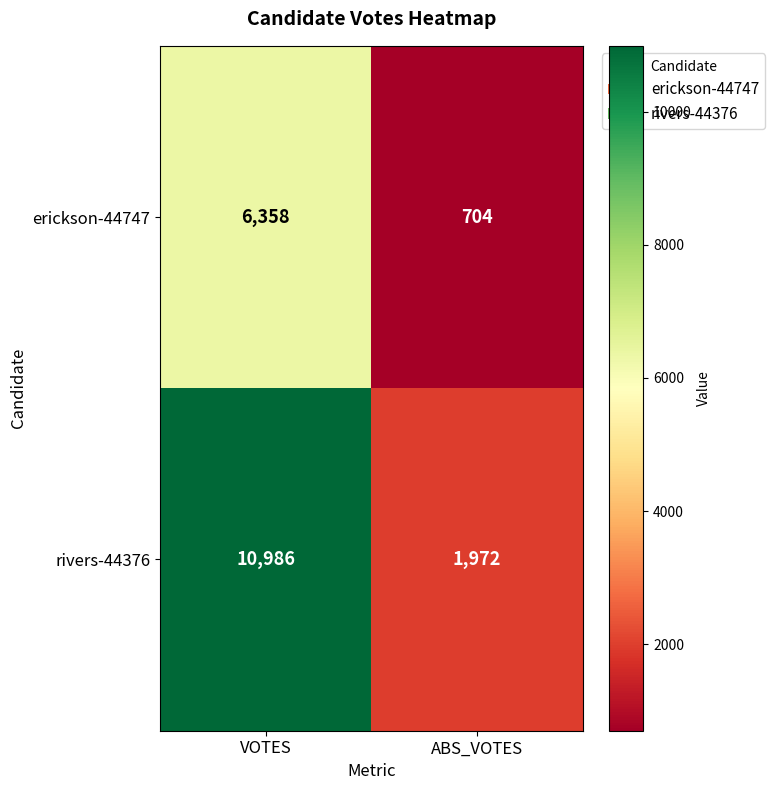

True or false: rivers-44376 has a value of 19393 at VOTES.

False